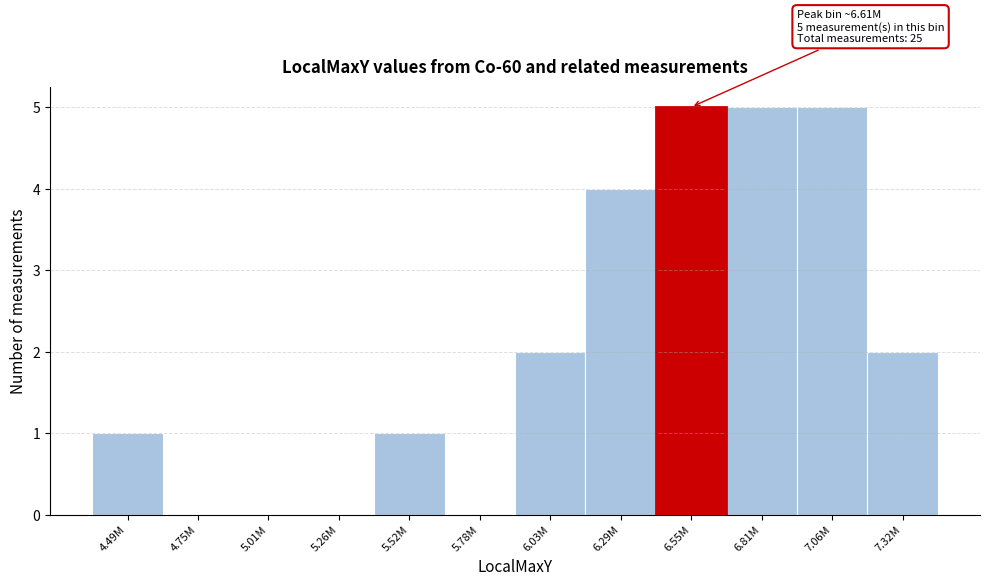

Reading left to right, list all the values displayed in this chart.

4.49M=1	4.75M=0	5.01M=0	5.26M=0	5.52M=1	5.78M=0	6.03M=2	6.29M=4	6.55M=5	6.81M=5	7.06M=5	7.32M=2